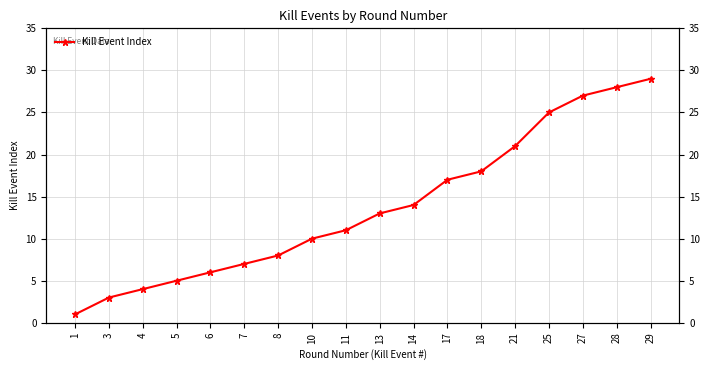

True or false: the data shows 25 at 25.

True